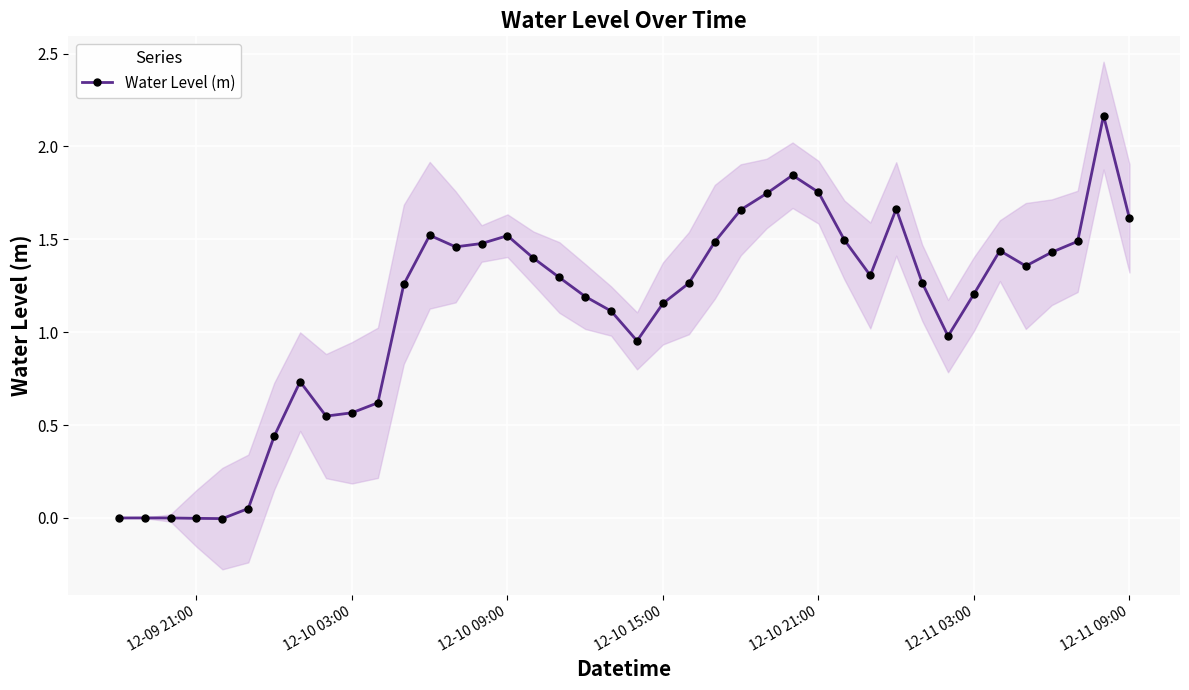

True or false: Water Level (m) has more than 1 interior local peaks.

True